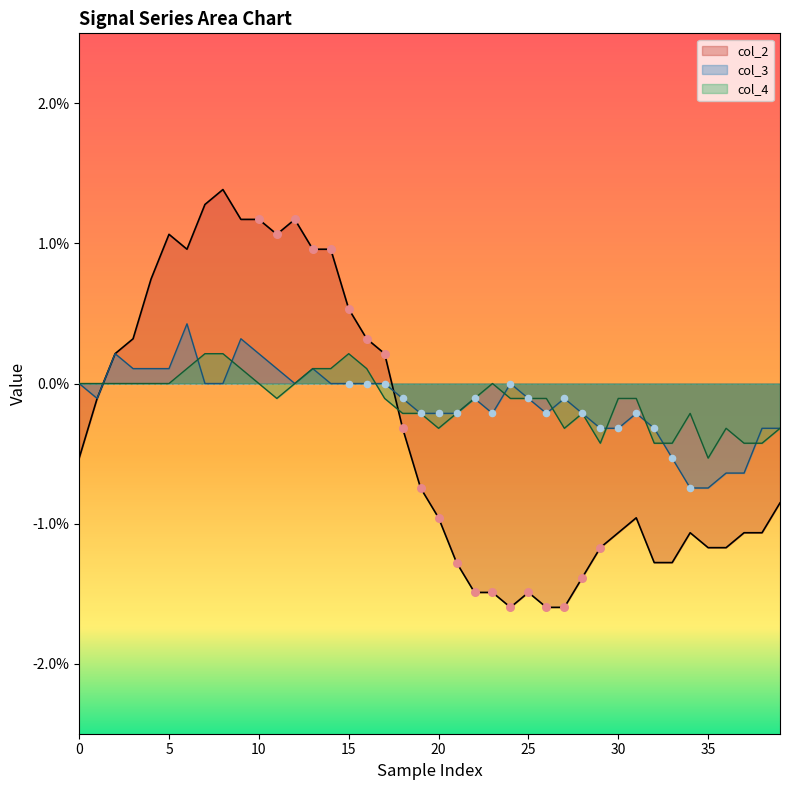

At how many categories does at least one series exceed 0?

16